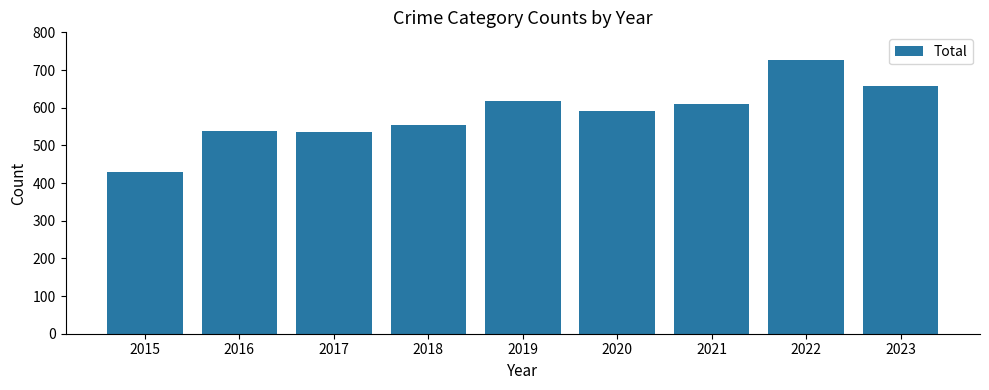

What is the value of the 9th bar from the left?

657